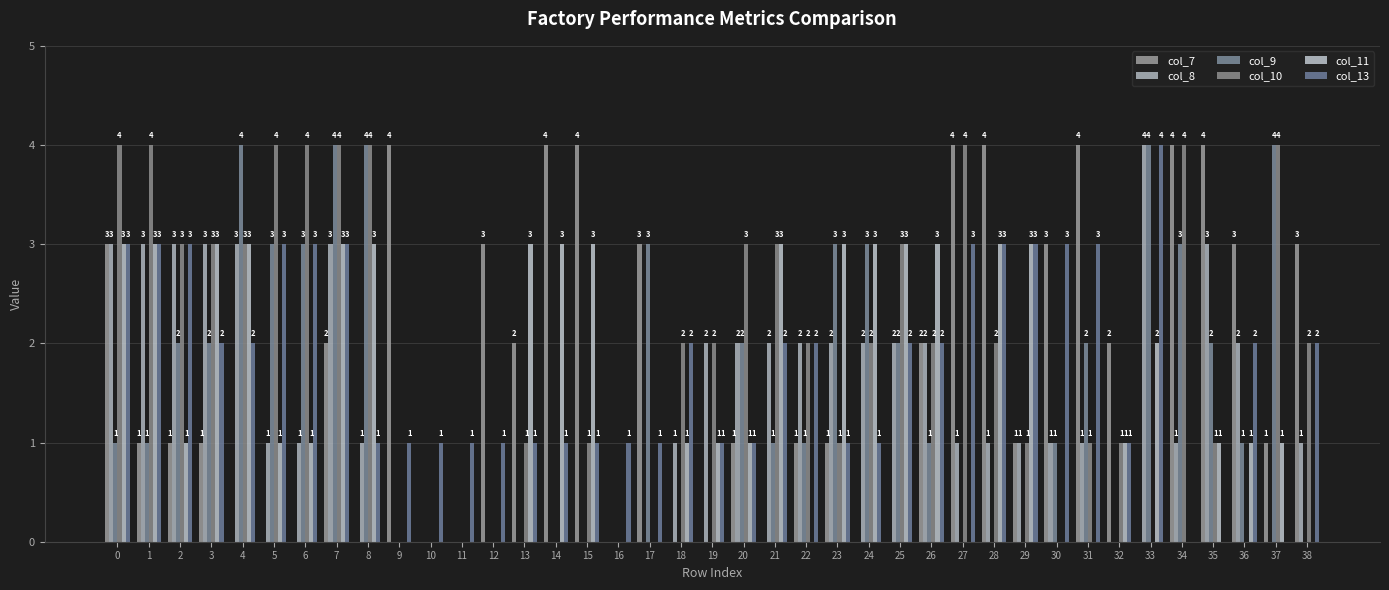

What is the difference between the maximum and minimum values in the col_13 series?

4